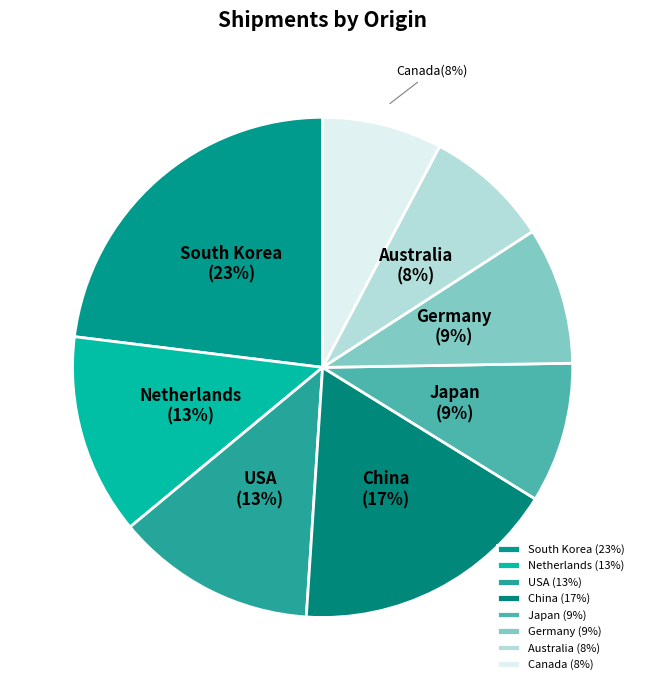

How many slices are in this pie chart?

8